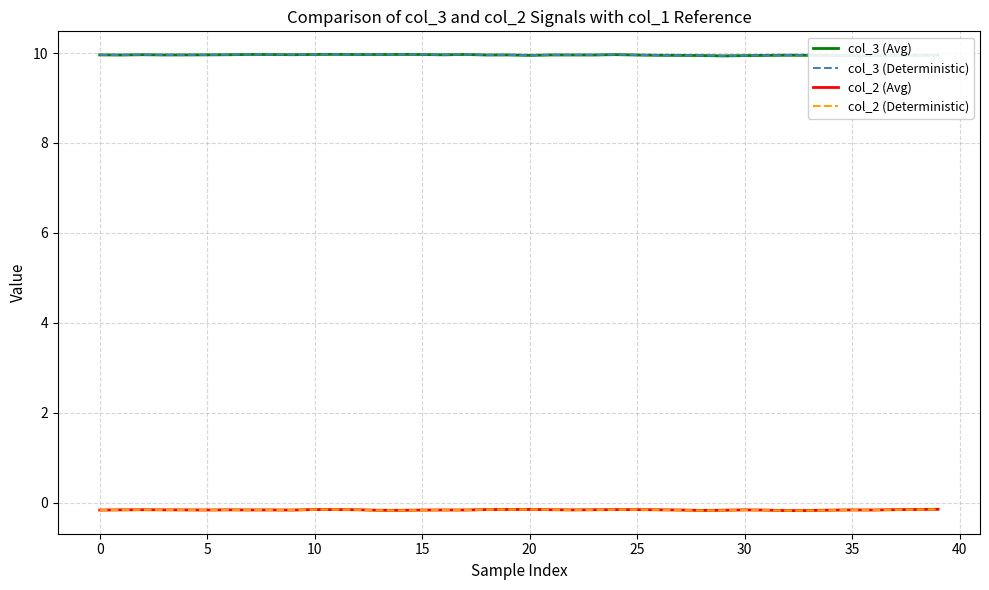

Is it true that col_3 (Avg) equals 10.0 at 25?

True